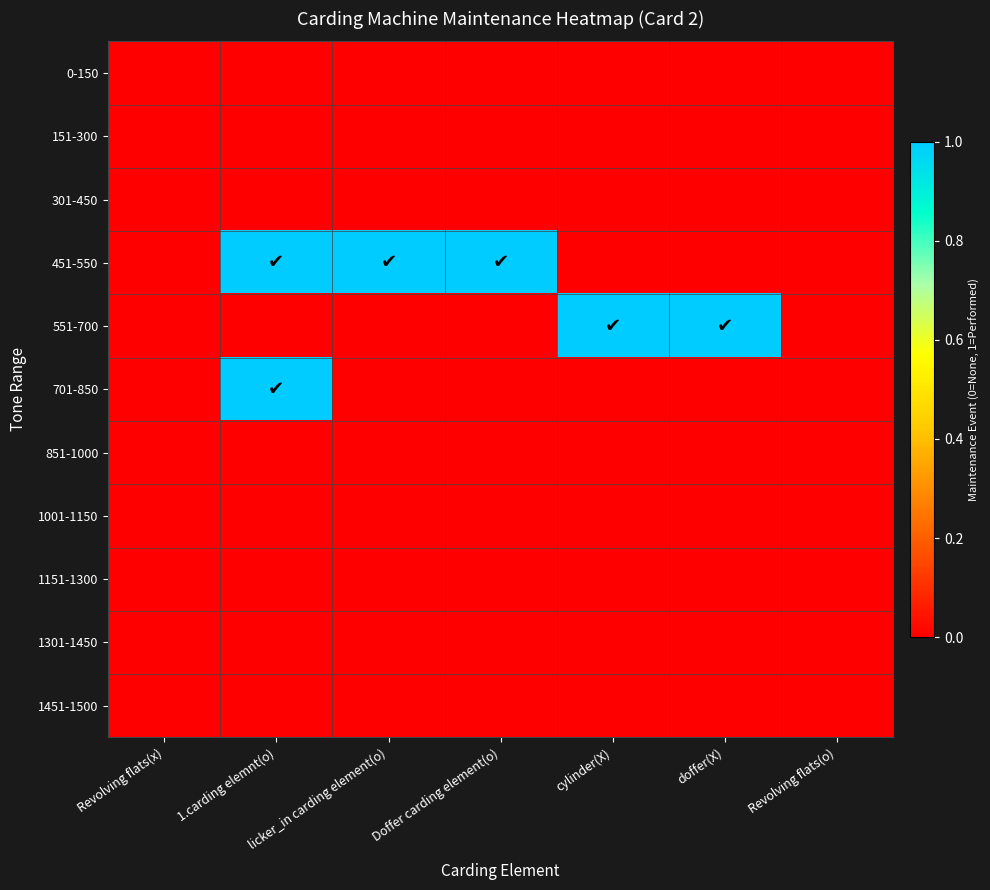

Reading right to left, what are all the values shown in this chart?

0-150: Revolving flats(o)=0	doffer(X)=0	cylinder(X)=0	Doffer carding element(o)=0	licker_in carding element(o)=0	1.carding elemnt(o)=0	Revolving flats(x)=0
151-300: Revolving flats(o)=0	doffer(X)=0	cylinder(X)=0	Doffer carding element(o)=0	licker_in carding element(o)=0	1.carding elemnt(o)=0	Revolving flats(x)=0
301-450: Revolving flats(o)=0	doffer(X)=0	cylinder(X)=0	Doffer carding element(o)=0	licker_in carding element(o)=0	1.carding elemnt(o)=0	Revolving flats(x)=0
451-550: Revolving flats(o)=0	doffer(X)=0	cylinder(X)=0	Doffer carding element(o)=1	licker_in carding element(o)=1	1.carding elemnt(o)=1	Revolving flats(x)=0
551-700: Revolving flats(o)=0	doffer(X)=1	cylinder(X)=1	Doffer carding element(o)=0	licker_in carding element(o)=0	1.carding elemnt(o)=0	Revolving flats(x)=0
701-850: Revolving flats(o)=0	doffer(X)=0	cylinder(X)=0	Doffer carding element(o)=0	licker_in carding element(o)=0	1.carding elemnt(o)=1	Revolving flats(x)=0
851-1000: Revolving flats(o)=0	doffer(X)=0	cylinder(X)=0	Doffer carding element(o)=0	licker_in carding element(o)=0	1.carding elemnt(o)=0	Revolving flats(x)=0
1001-1150: Revolving flats(o)=0	doffer(X)=0	cylinder(X)=0	Doffer carding element(o)=0	licker_in carding element(o)=0	1.carding elemnt(o)=0	Revolving flats(x)=0
1151-1300: Revolving flats(o)=0	doffer(X)=0	cylinder(X)=0	Doffer carding element(o)=0	licker_in carding element(o)=0	1.carding elemnt(o)=0	Revolving flats(x)=0
1301-1450: Revolving flats(o)=0	doffer(X)=0	cylinder(X)=0	Doffer carding element(o)=0	licker_in carding element(o)=0	1.carding elemnt(o)=0	Revolving flats(x)=0
1451-1500: Revolving flats(o)=0	doffer(X)=0	cylinder(X)=0	Doffer carding element(o)=0	licker_in carding element(o)=0	1.carding elemnt(o)=0	Revolving flats(x)=0